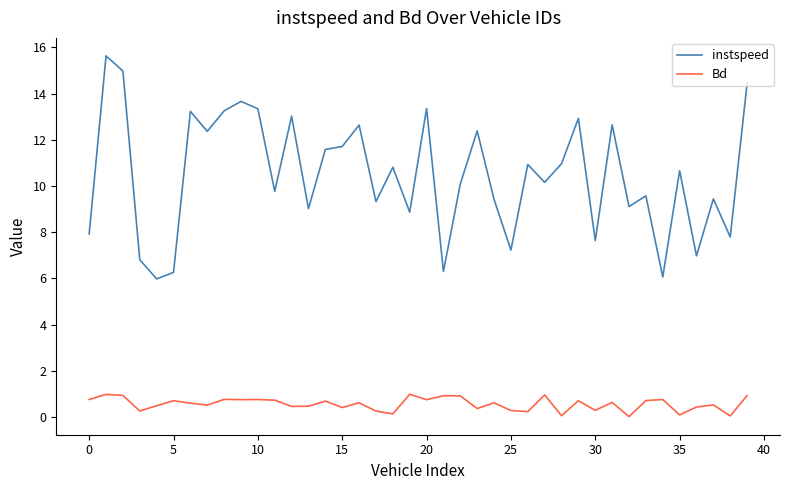

In Bd, how many points are lower than both neighbors (excluding endpoints)?

14